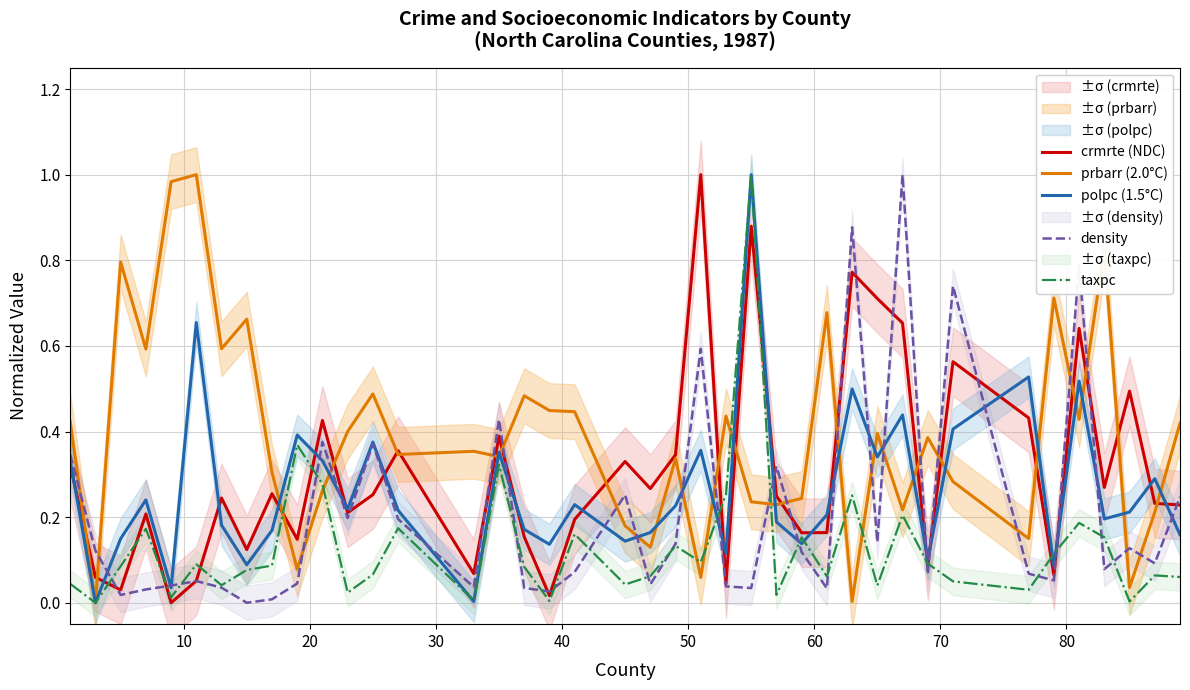

True or false: polpc (1.5°C) and taxpc intersect in this chart.

True